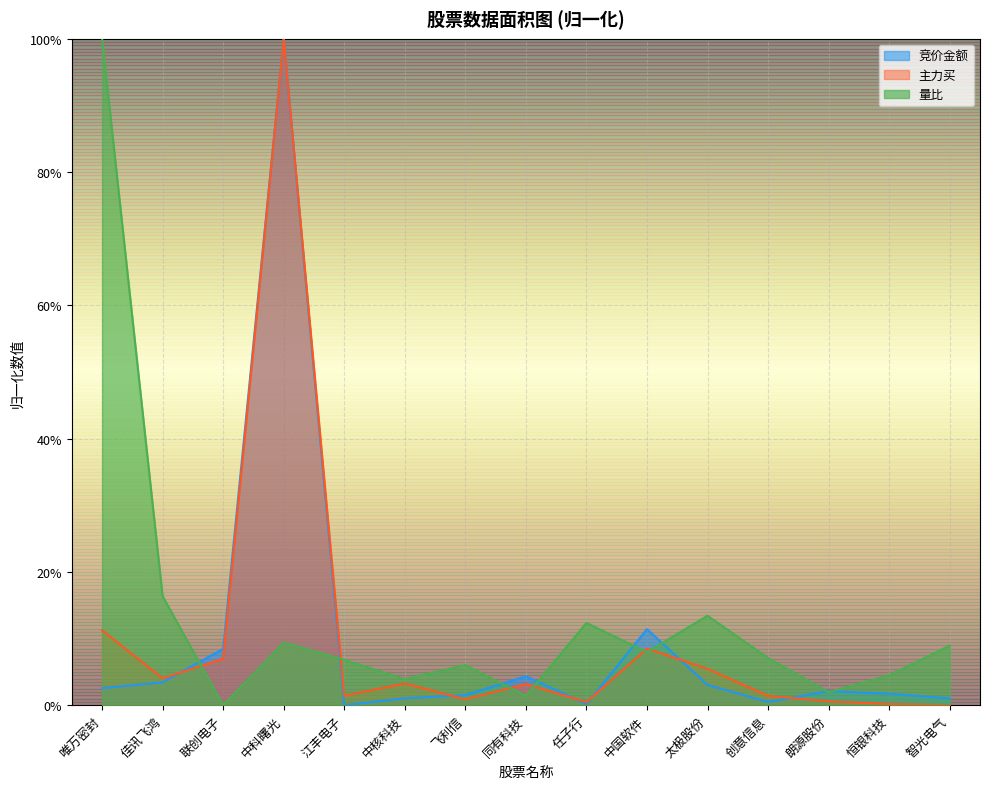

At which label does 主力买 reach its minimum?

智光电气